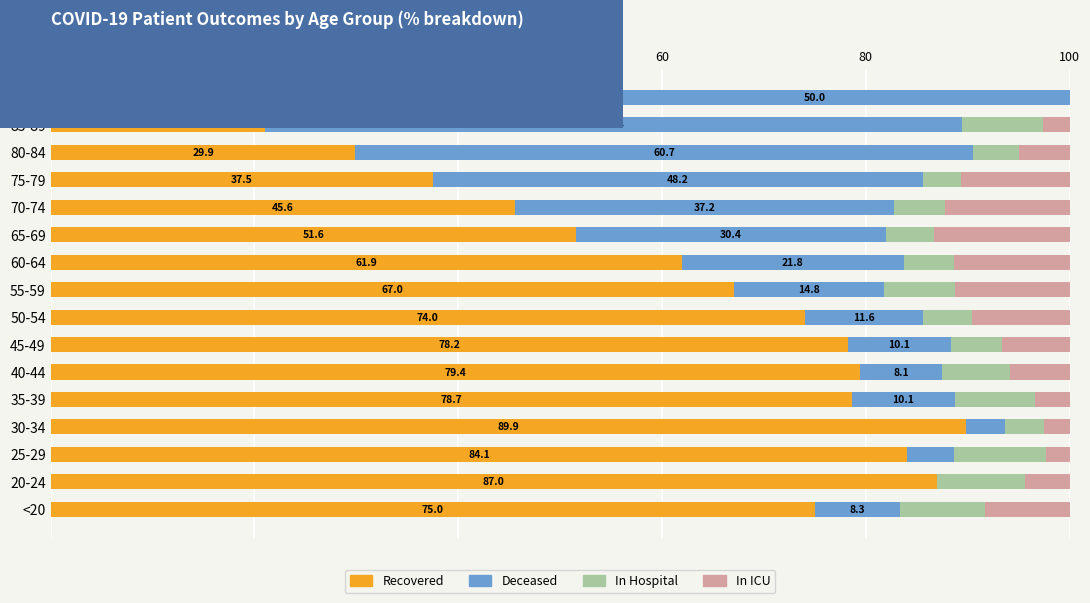

What is the total value across all series at <20?

100.0